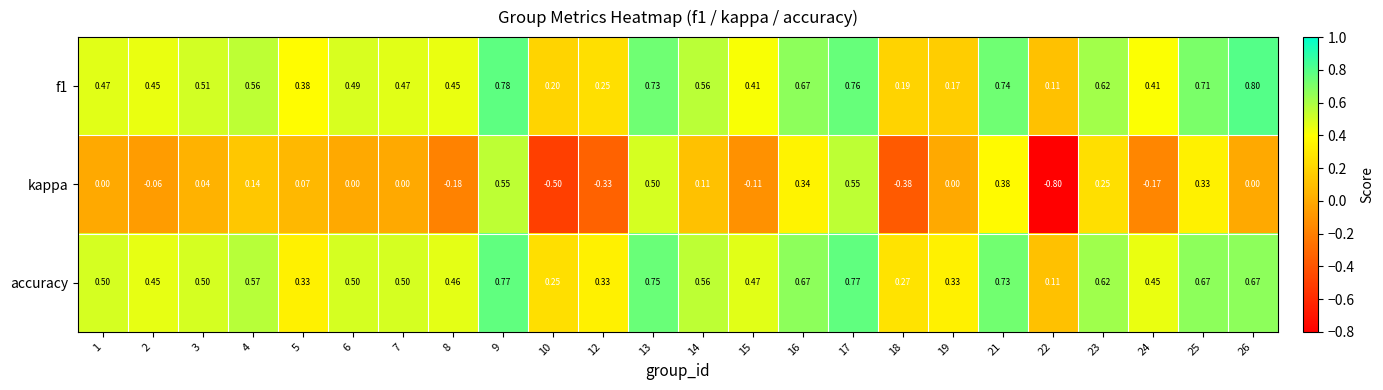

Is the value of kappa at 15 greater than the value of f1 at 12?

No